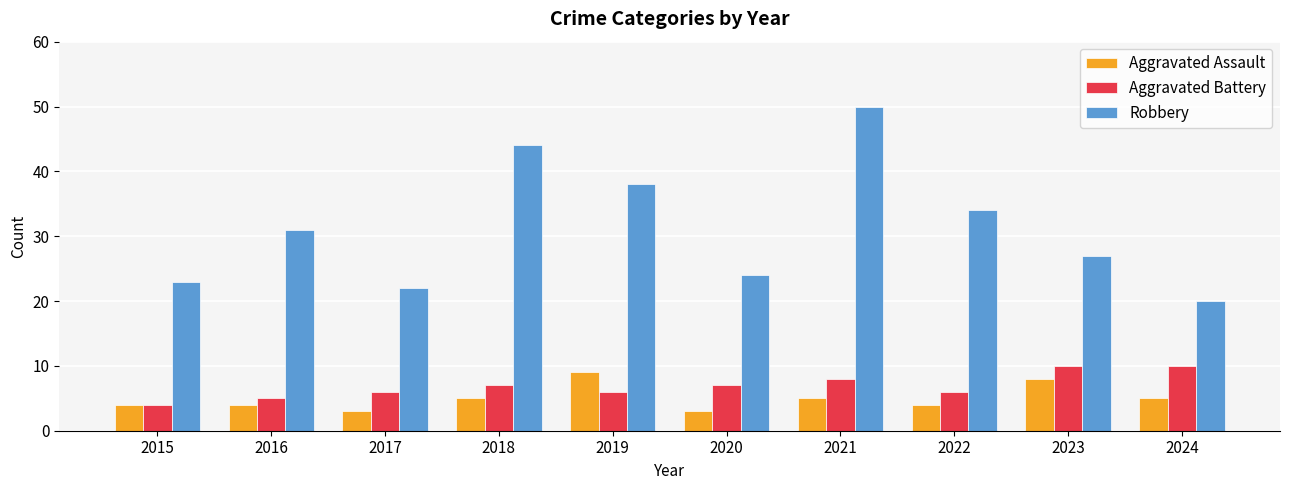

Which series has the largest total across all categories?

Robbery